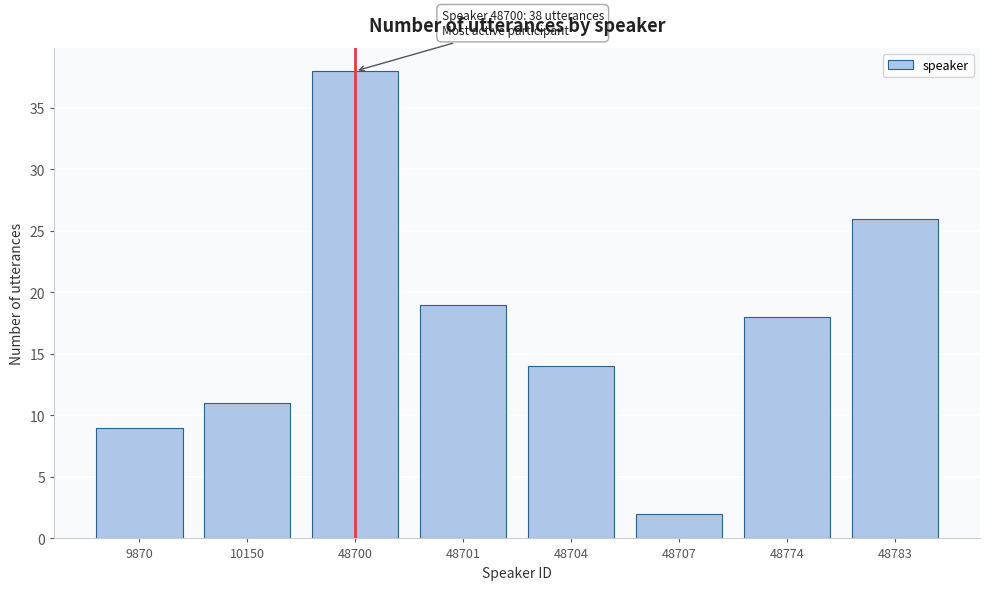

Reading left to right, list all the values displayed in this chart.

9	11	38	19	14	2	18	26